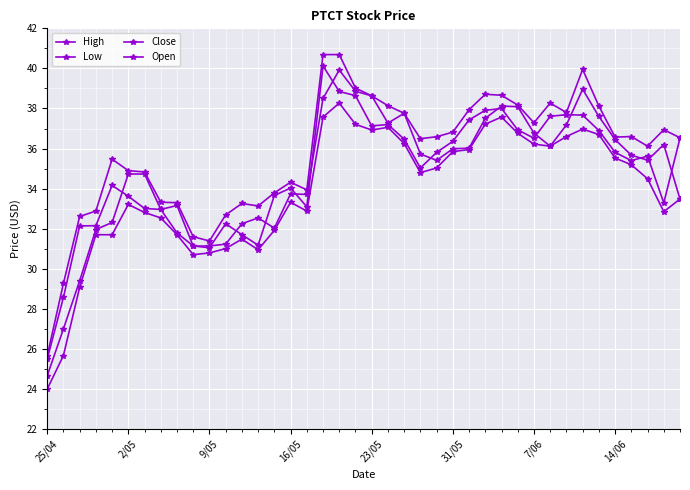

Does the chart have visible grid lines?

Yes